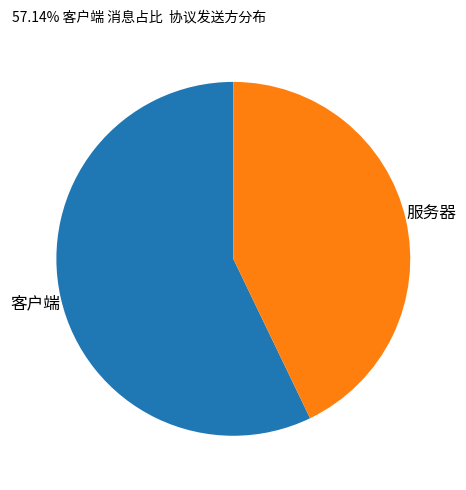

Is it true that 服务器 is 34% of the pie?

False